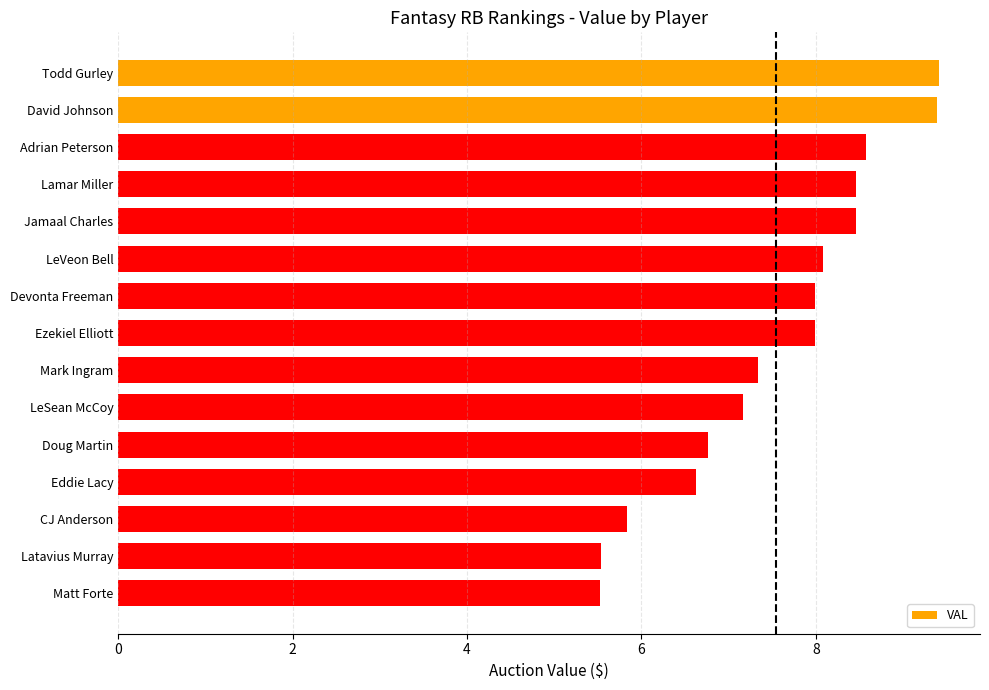

Are the bars horizontal?

Yes